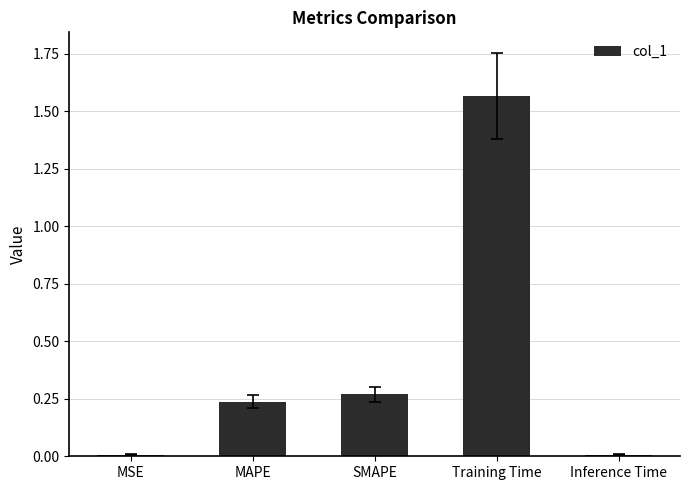

How many series are shown in this chart?

1